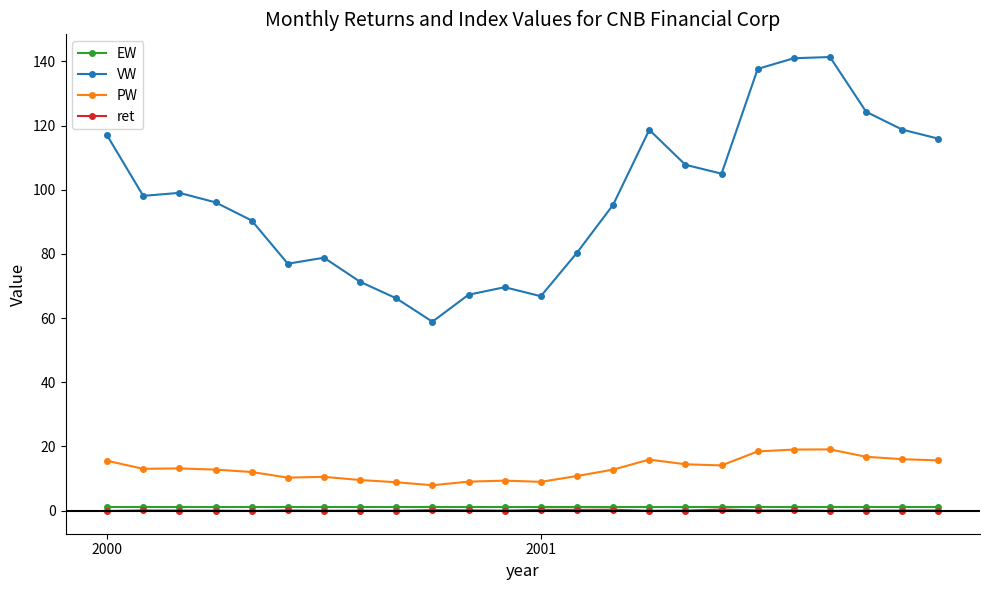

True or false: VW and ret cross at least once.

False